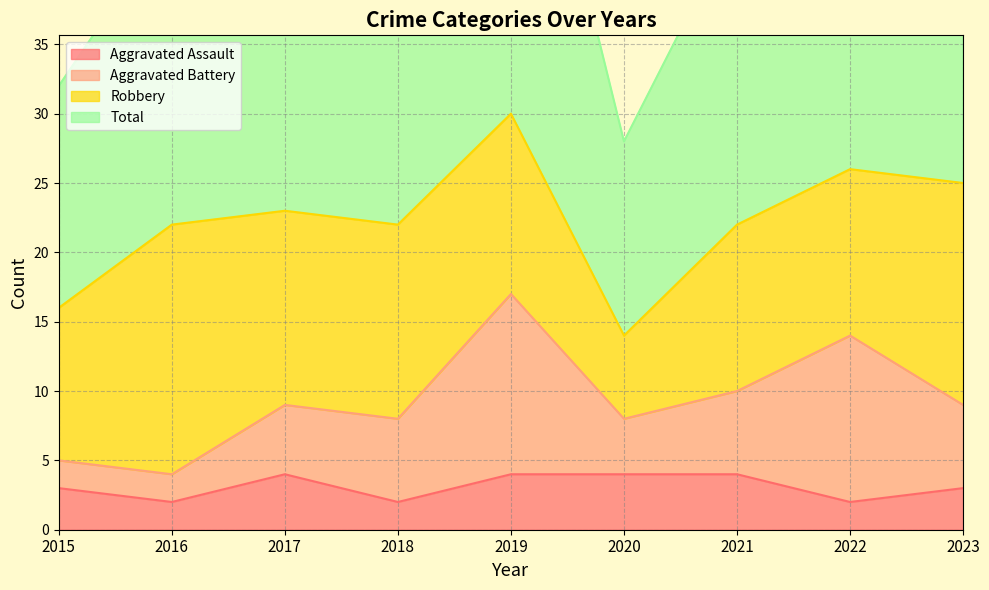

Count the number of categories in the chart.

9